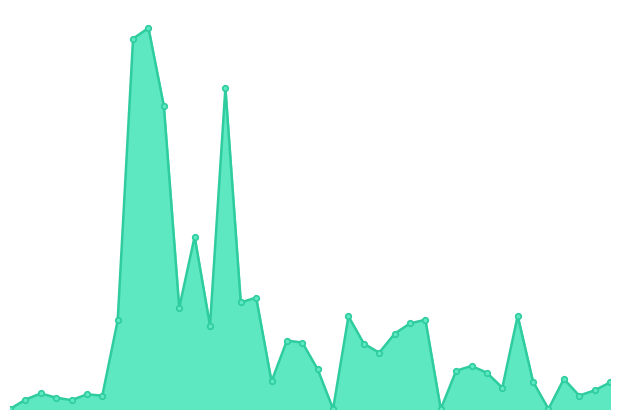

Does the chart have visible grid lines?

No